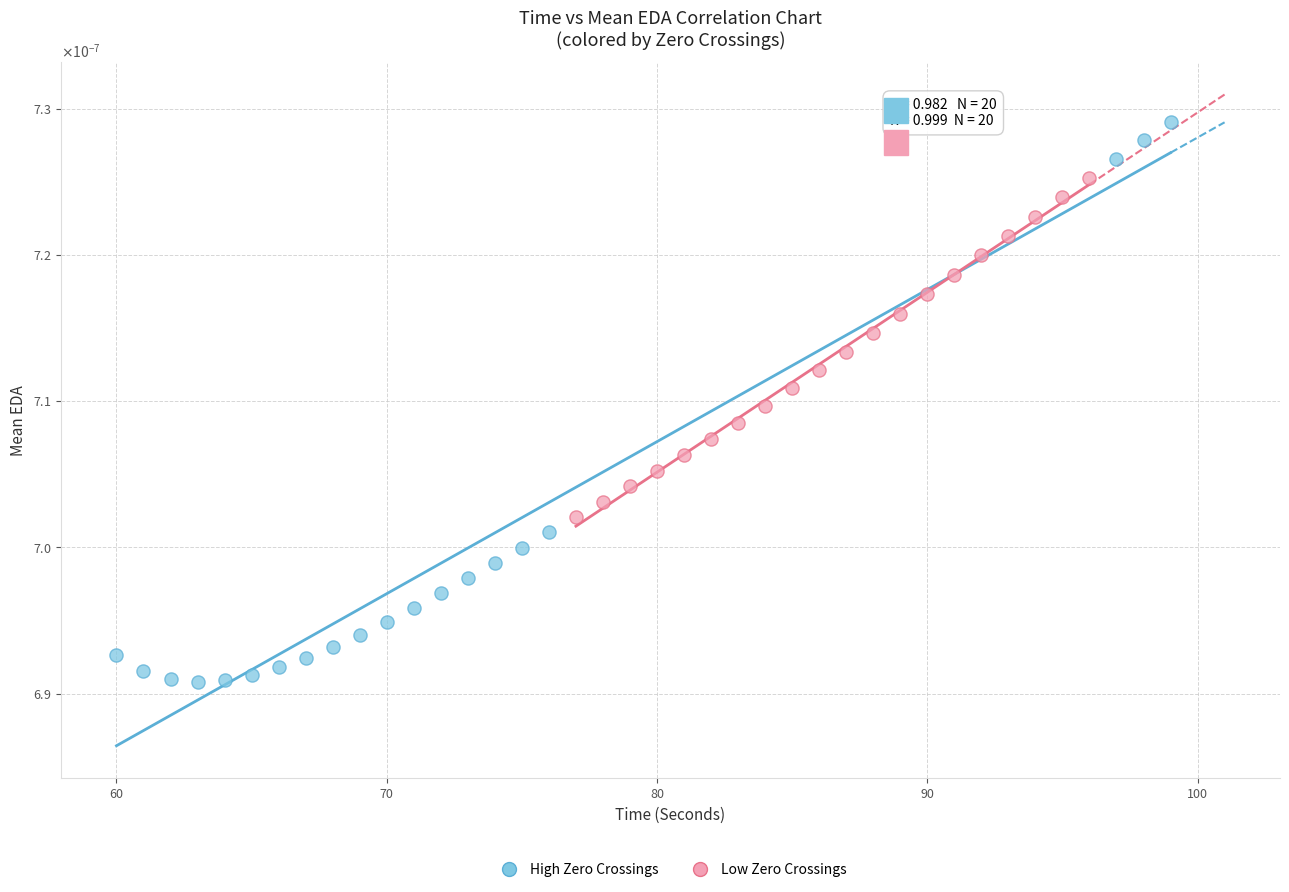

Which series has the largest Y range (max minus min)?

High Zero Crossings